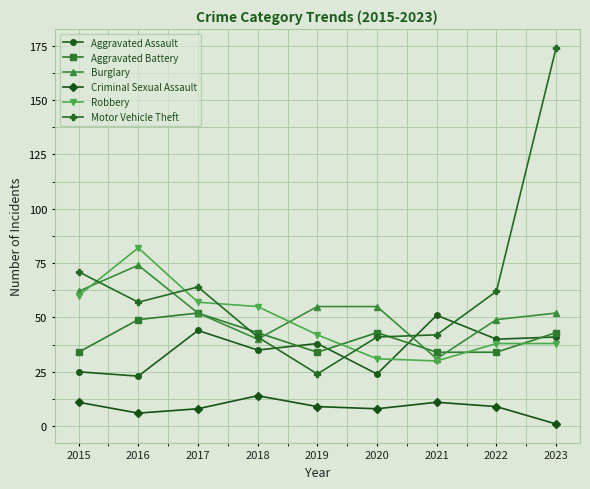

What are all the series names shown in the legend?

Aggravated Assault, Aggravated Battery, Burglary, Criminal Sexual Assault, Robbery, Motor Vehicle Theft